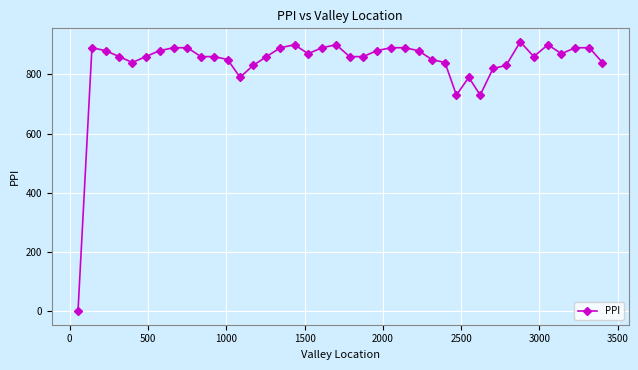

What is the value of the 26th point from the left?

880